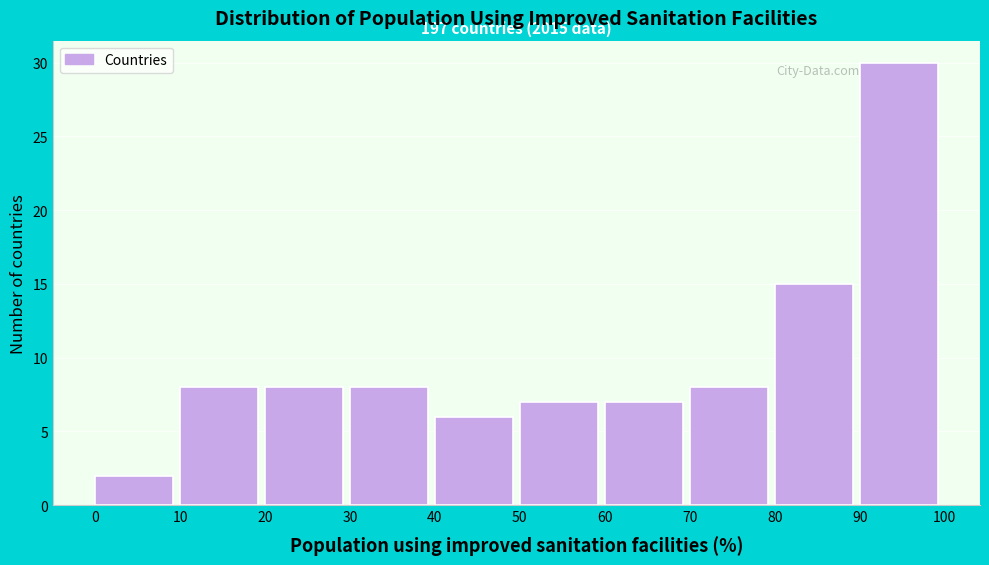

Which range on the x-axis has the tallest bar?

90 to 100